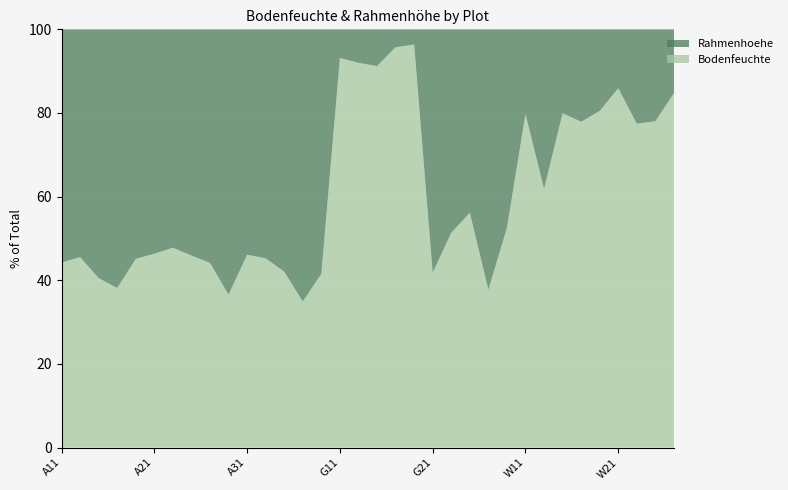

Reading right to left, what are all the values shown in this chart?

Bodenfeuchte: 18.9	13.5	12.0	17.7	19.8	17.1	21.7	10.7	21.7	38.7	21.9	45.3	37.4	25.1	31.7	40.4	33.2	28.7	27.2	29.7	22.7	30.2	34.7	33.2	23.4	32.8	36.1	36.7	34.0	33.1	25.2	27.8	34.7	31.5
Rahmenhoehe: 3.4	3.8	3.5	2.9	4.8	4.8	5.5	6.6	5.5	35.0	36.1	35.4	35.4	35.0	1.2	1.8	3.2	2.5	2.0	41.8	42.3	41.6	42.0	38.8	40.6	41.5	42.5	40.1	39.4	40.2	40.9	40.8	41.5	39.8